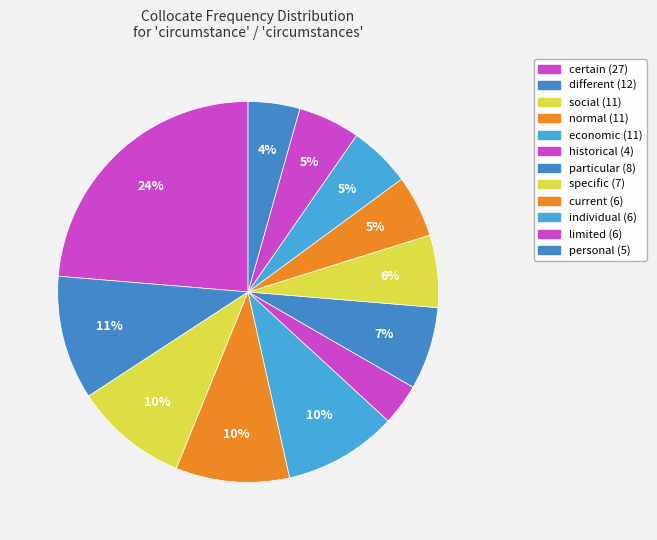

How many slices are in this pie chart?

12